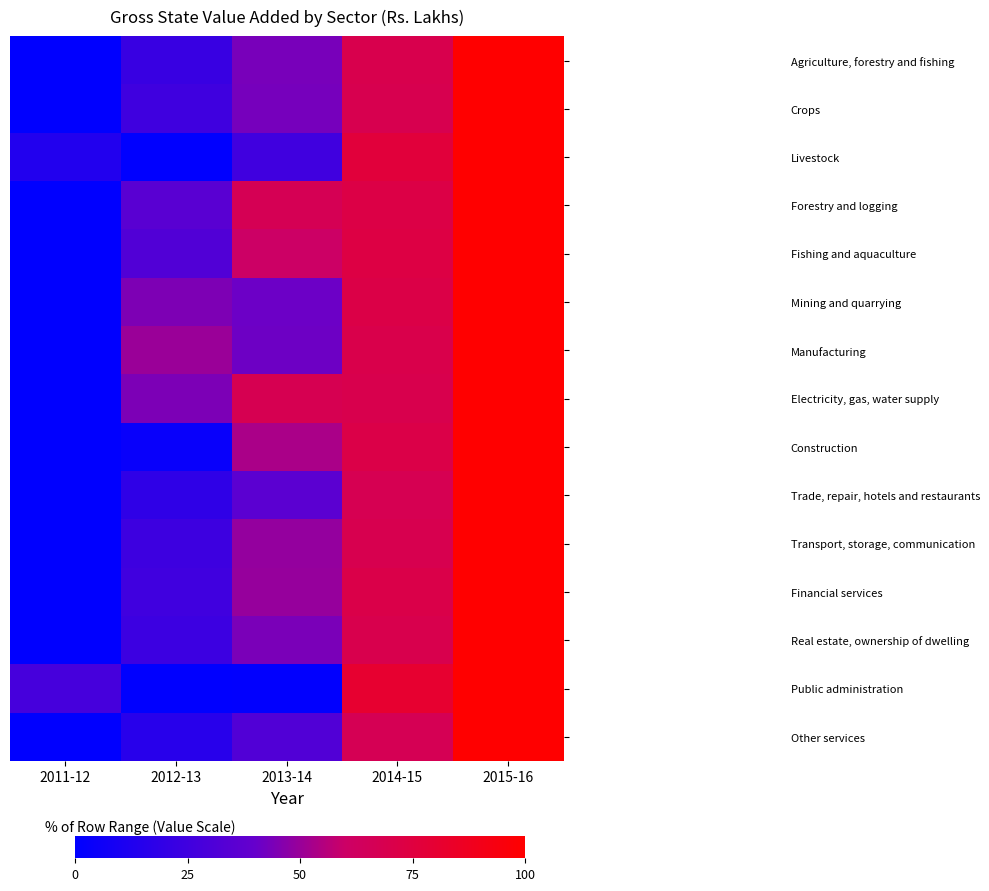

Reading right to left, what are all the values shown in this chart?

Agriculture, forestry and fishing: 2015-16=100.0	2014-15=69.9	2013-14=43.7	2012-13=22.6	2011-12=0.0
Crops: 2015-16=100.0	2014-15=69.1	2013-14=43.2	2012-13=24.8	2011-12=0.0
Livestock: 2015-16=100.0	2014-15=76.6	2013-14=25.3	2012-13=0.0	2011-12=13.5
Forestry and logging: 2015-16=100.0	2014-15=72.3	2013-14=67.1	2012-13=35.0	2011-12=0.0
Fishing and aquaculture: 2015-16=100.0	2014-15=73.2	2013-14=60.5	2012-13=31.7	2011-12=0.0
Mining and quarrying: 2015-16=100.0	2014-15=72.0	2013-14=41.1	2012-13=44.7	2011-12=0.0
Manufacturing: 2015-16=100.0	2014-15=70.7	2013-14=41.4	2012-13=50.3	2011-12=0.0
Electricity, gas, water supply: 2015-16=100.0	2014-15=69.6	2013-14=68.2	2012-13=44.5	2011-12=0.0
Construction: 2015-16=100.0	2014-15=71.9	2013-14=53.3	2012-13=3.3	2011-12=0.0
Trade, repair, hotels and restaurants: 2015-16=100.0	2014-15=67.9	2013-14=35.9	2012-13=18.7	2011-12=0.0
Transport, storage, communication: 2015-16=100.0	2014-15=69.1	2013-14=48.9	2012-13=24.2	2011-12=0.0
Financial services: 2015-16=100.0	2014-15=71.3	2013-14=49.6	2012-13=25.0	2011-12=0.0
Real estate, ownership of dwelling: 2015-16=100.0	2014-15=69.7	2013-14=43.8	2012-13=23.7	2011-12=0.0
Public administration: 2015-16=100.0	2014-15=80.9	2013-14=0.7	2012-13=0.0	2011-12=27.3
Other services: 2015-16=100.0	2014-15=67.0	2013-14=32.4	2012-13=15.6	2011-12=0.0